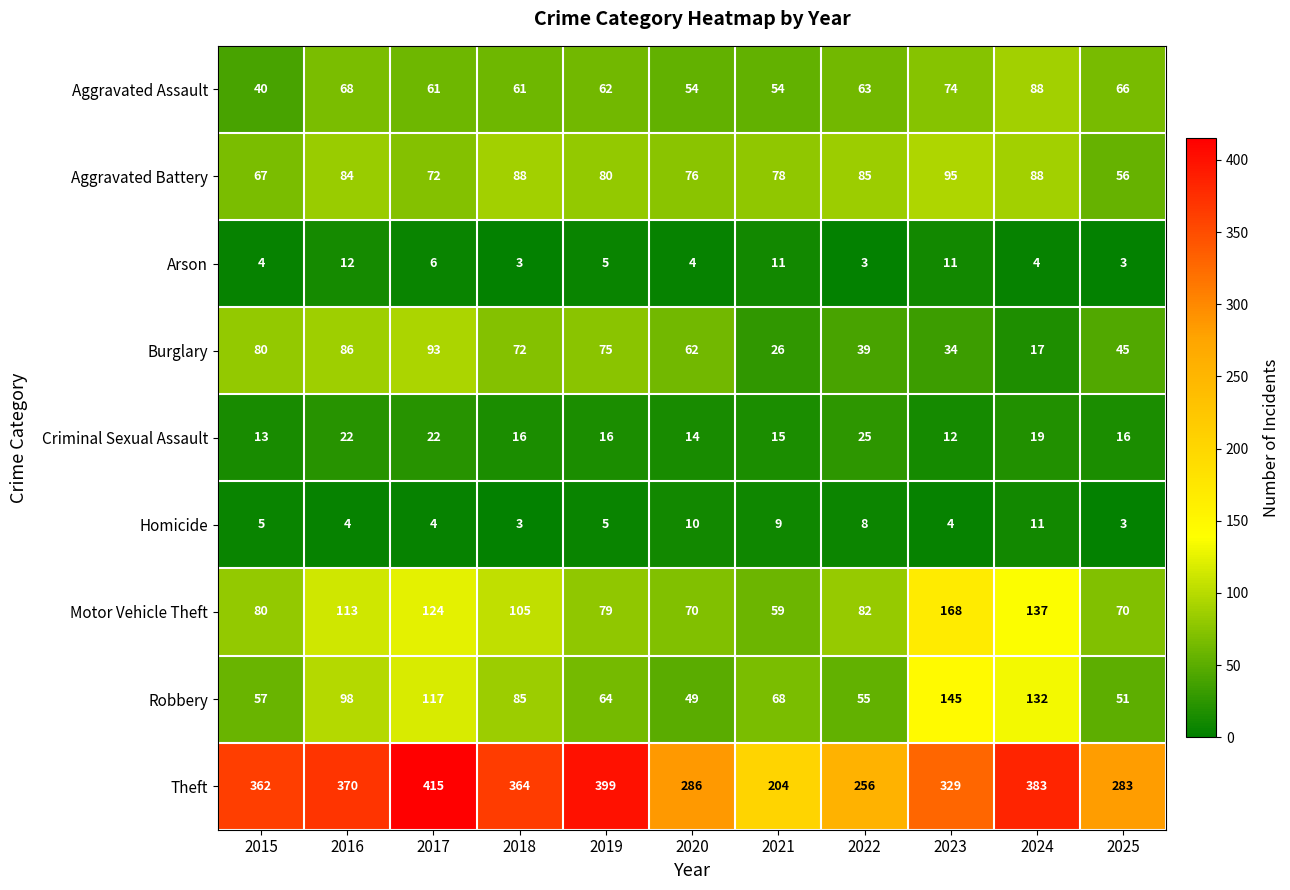

What is the minimum value for Robbery?

49